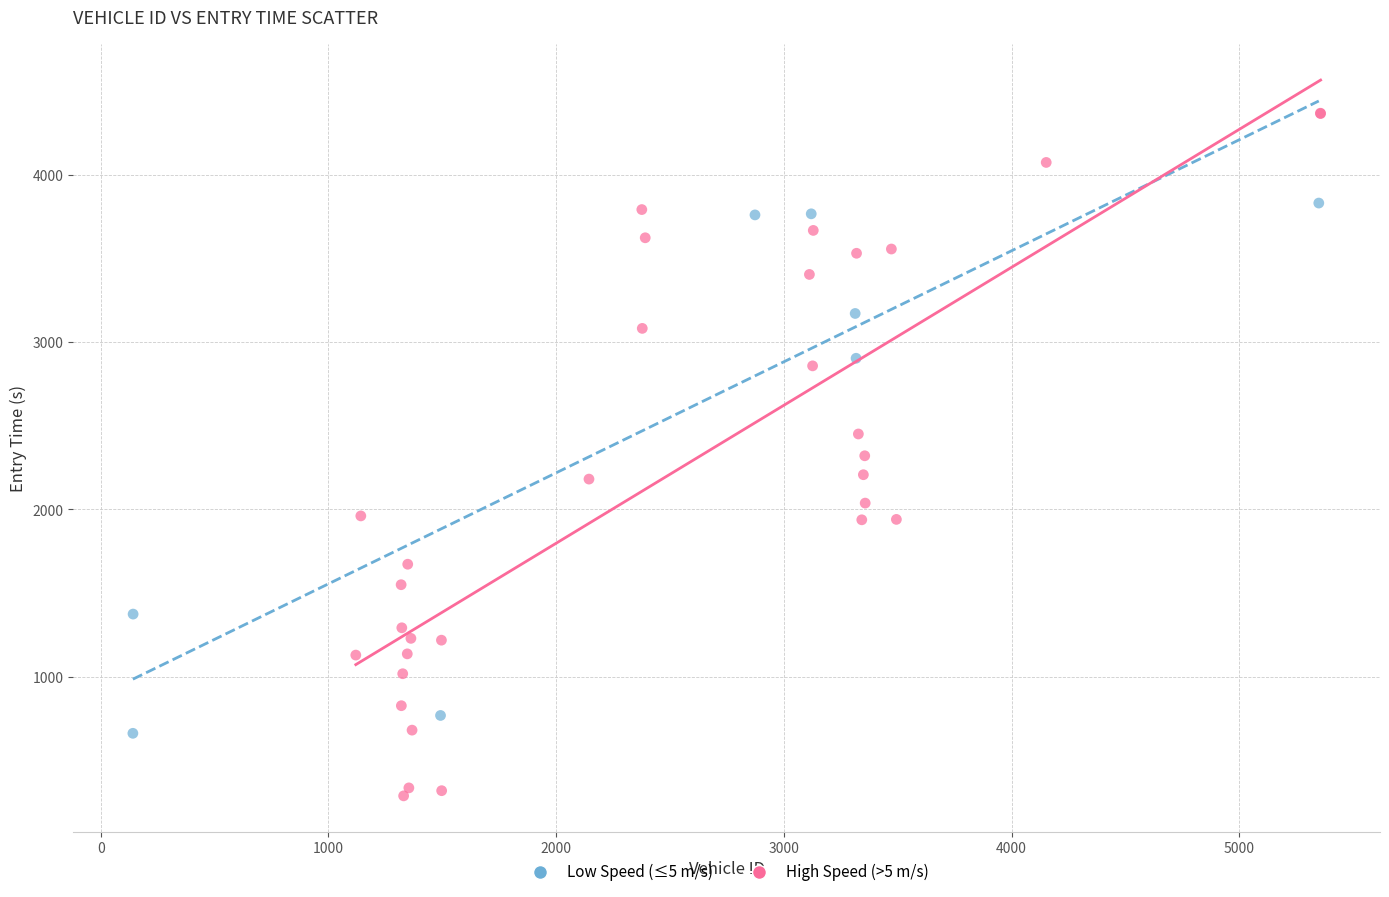

Which series reaches the maximum Y coordinate?

High Speed (>5 m/s)